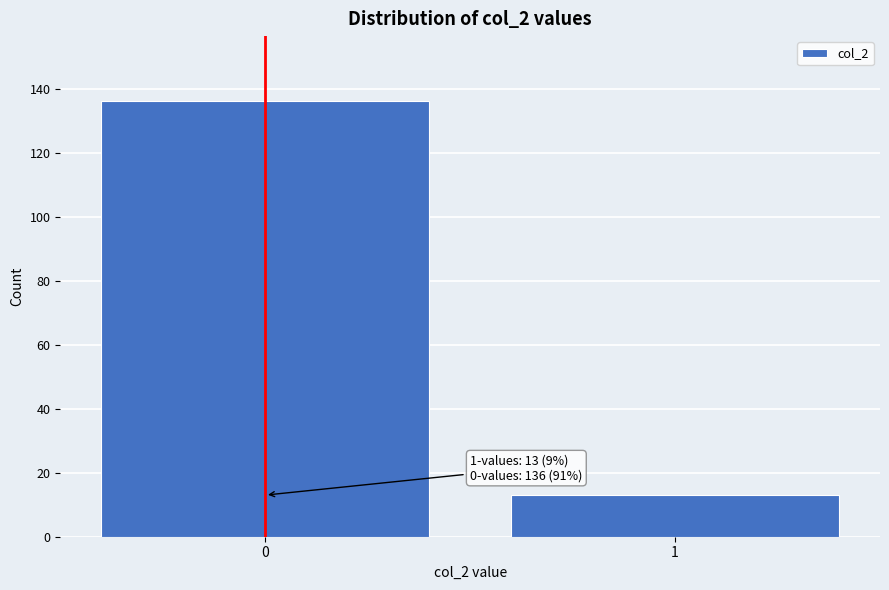

Reading left to right, what are all the values shown in this chart?

136	13